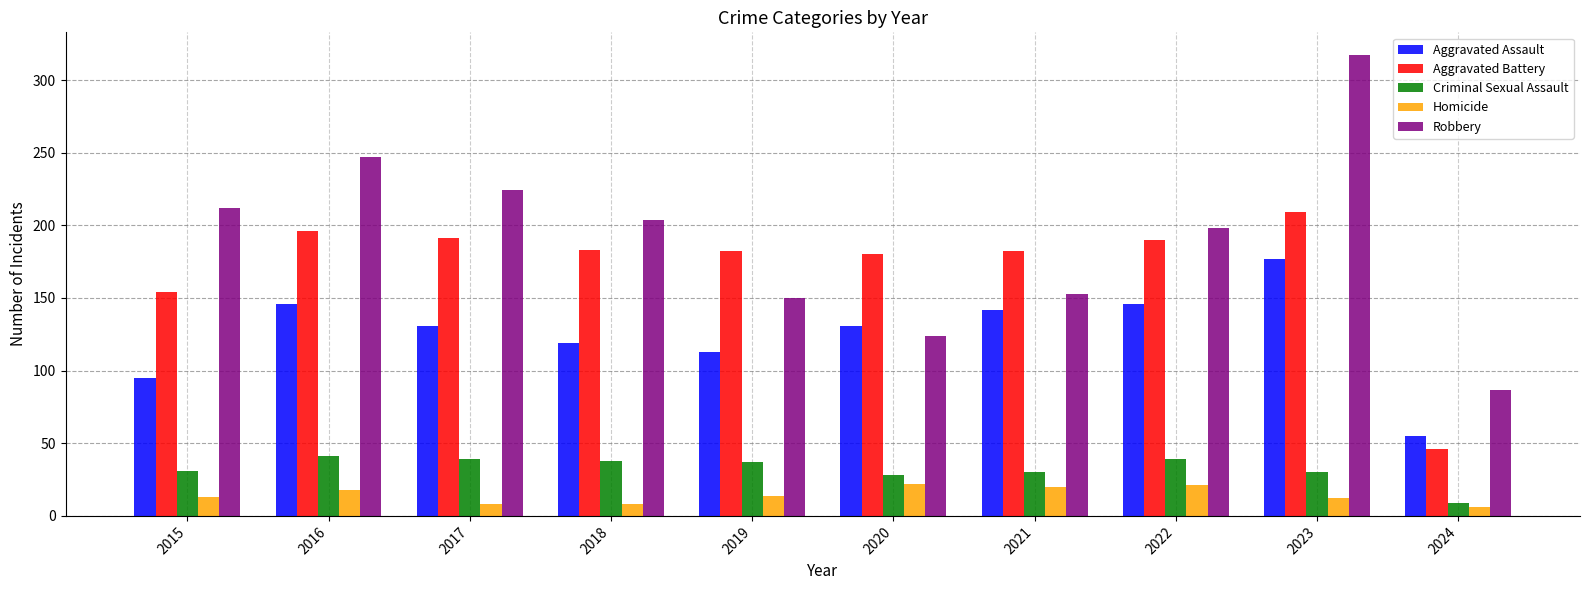

The value of Aggravated Battery at 2022 is 257. True or false?

False